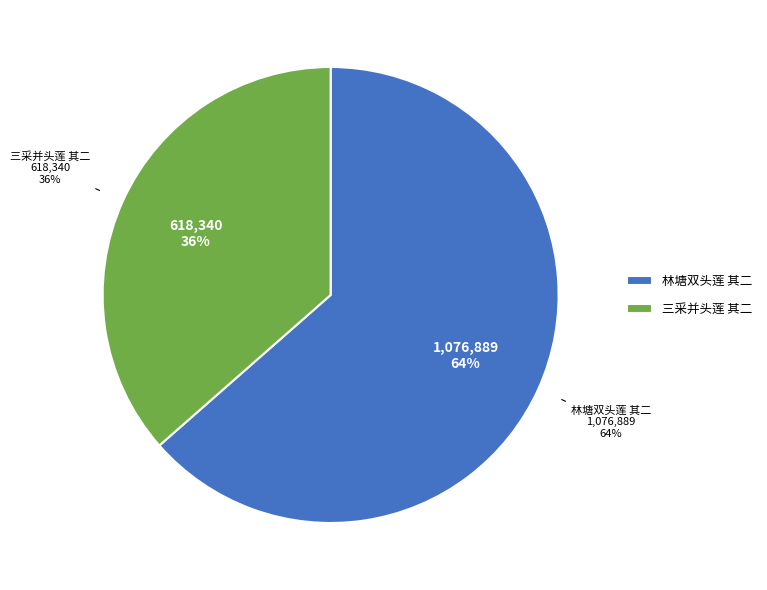

Which category accounts for the majority?

林塘双头莲 其二